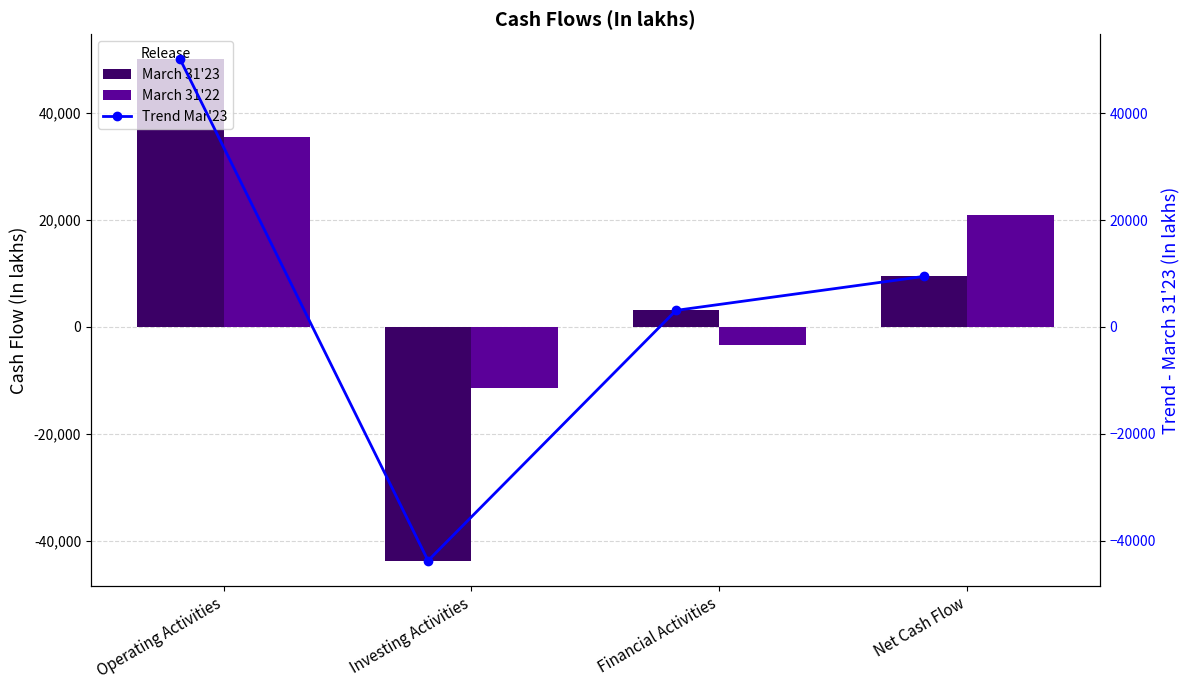

Rank the categories by March 31'23 value from lowest to highest.

Investing Activities, Financial Activities, Net Cash Flow, Operating Activities